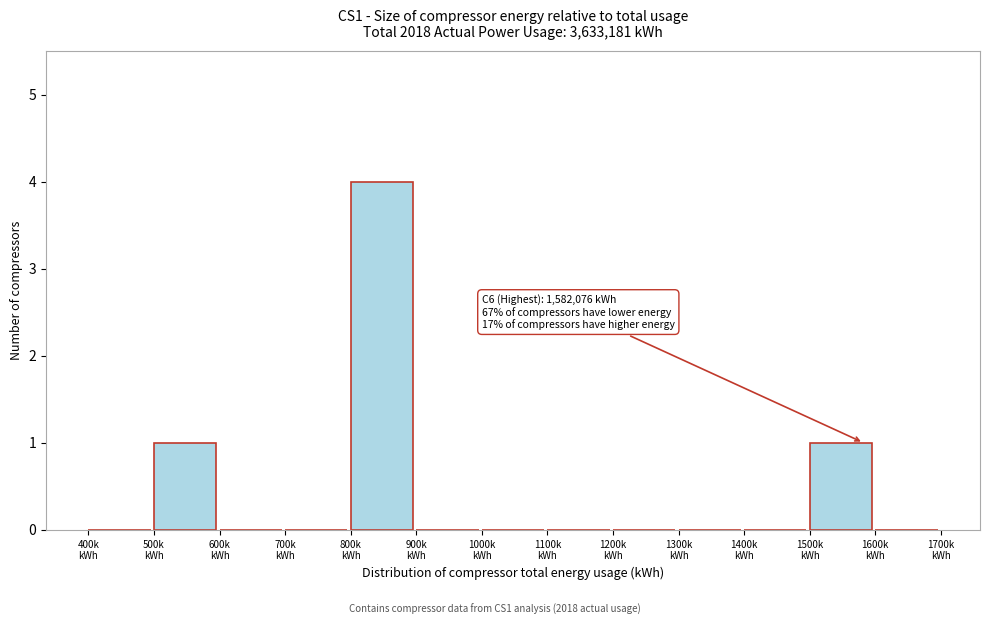

What is the greatest value displayed?

4